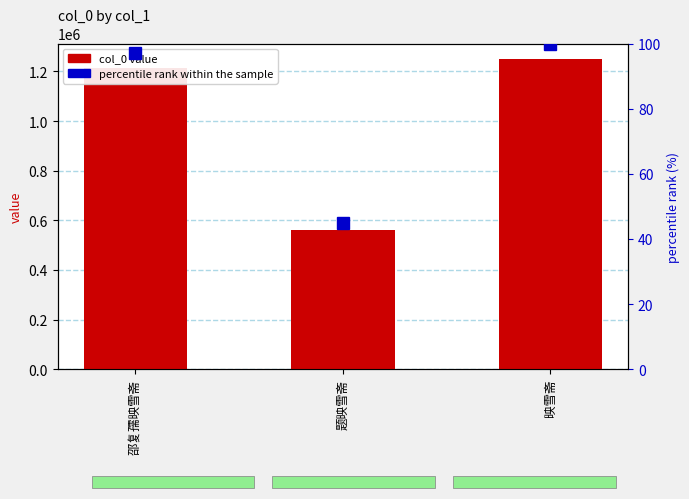

How many categories are shown in the chart?

3